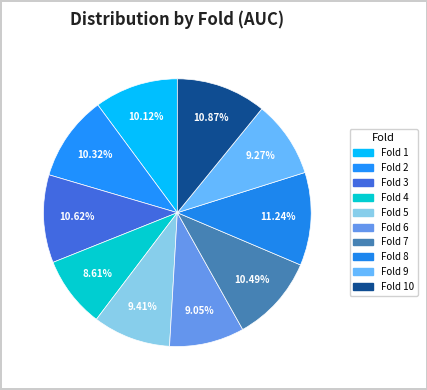

To the nearest percent, what is the average slice percentage?

10%